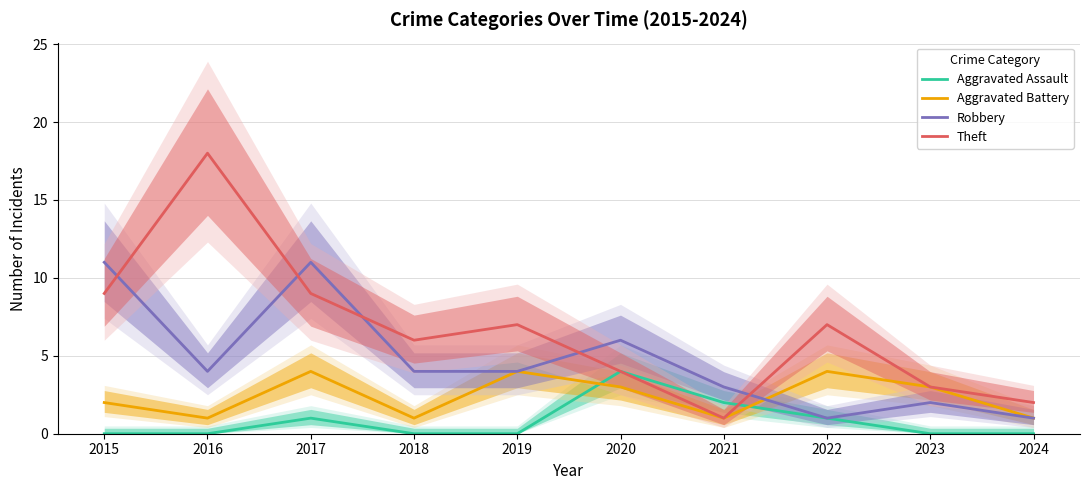

True or false: Aggravated Assault and Robbery intersect in this chart.

False